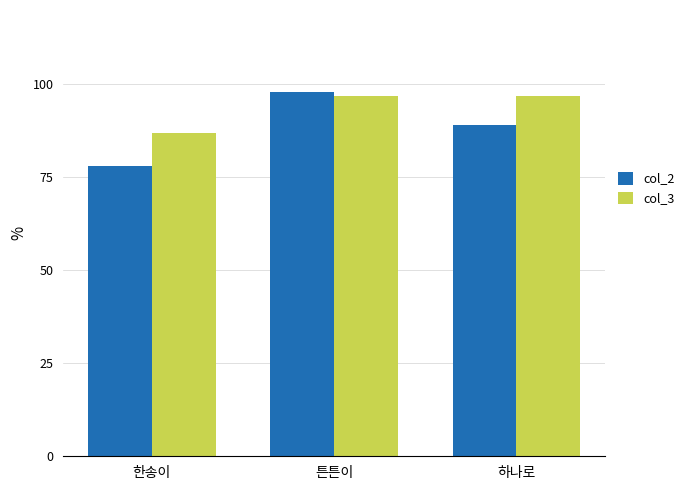

Is the value of col_3 at 하나로 greater than the value of col_2 at 튼튼이?

No